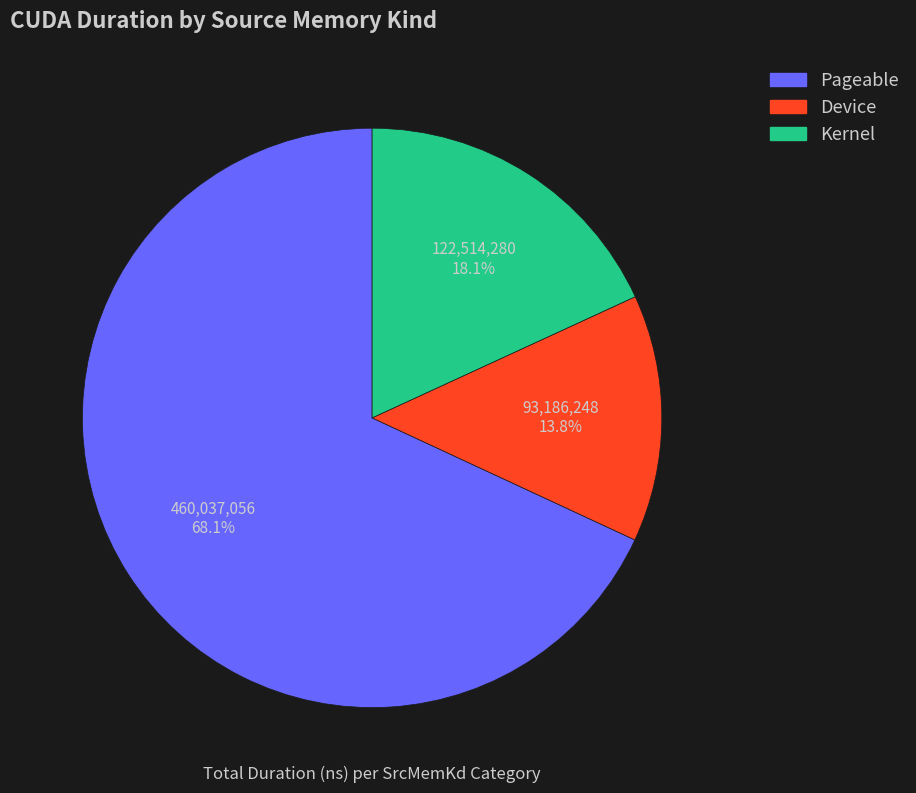

Between Device and Kernel, which is larger?

Kernel